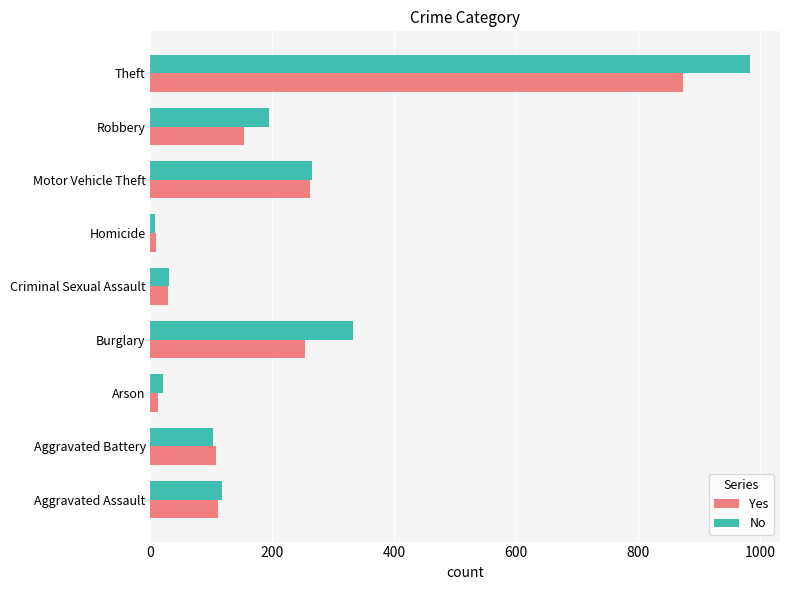

What is the difference between the maximum and minimum values in the No series?

977